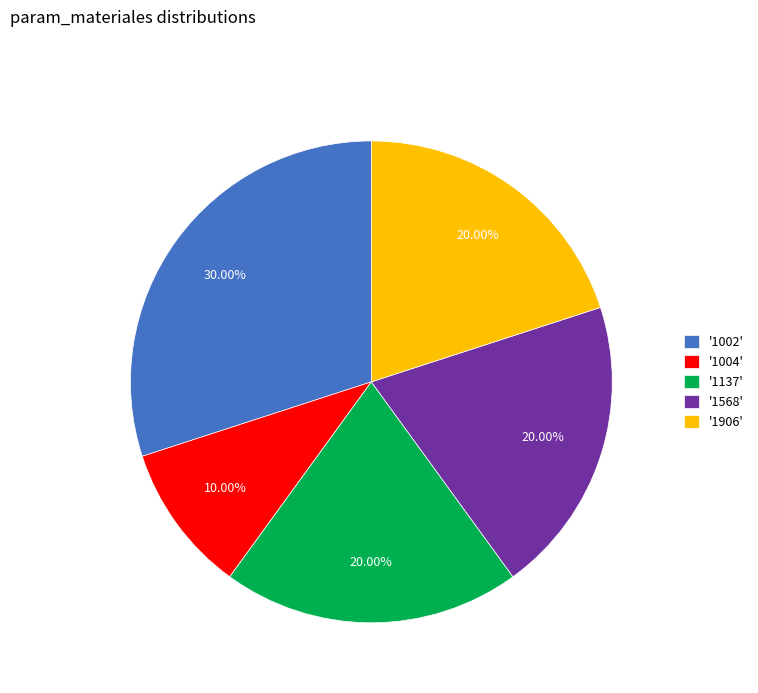

Which has a higher value, '1137' or '1002'?

'1002'